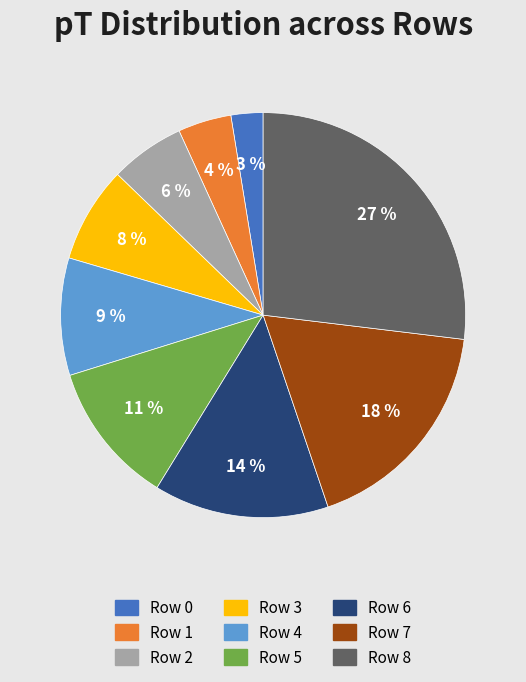

To the nearest percent, what portion does Row 3 represent?

8%